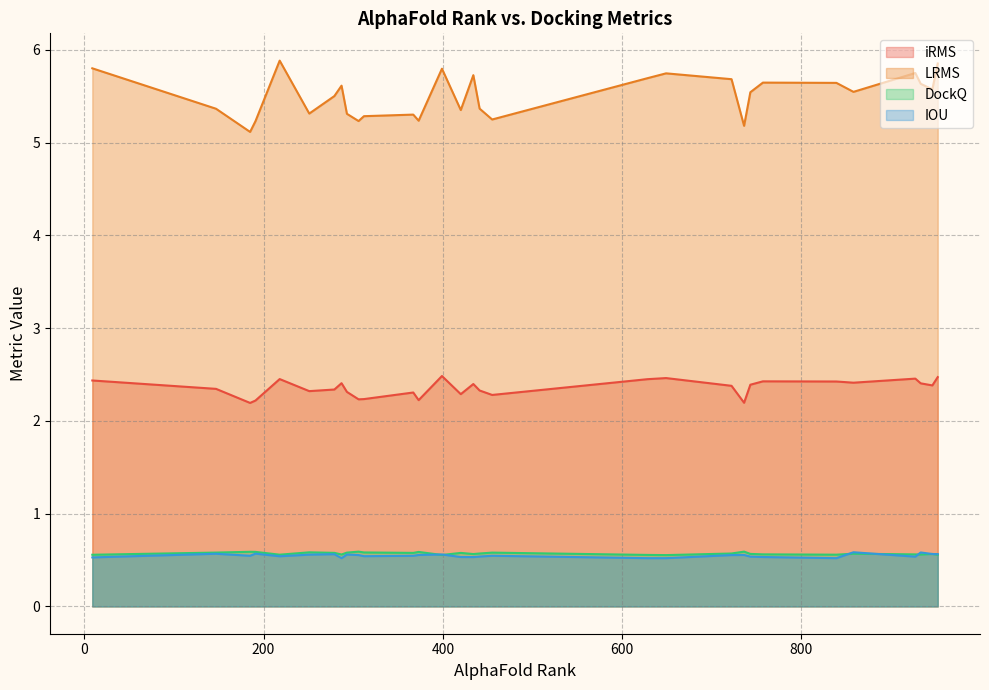

Reading left to right, extract all data points from this chart.

iRMS: 743=2.4	455=2.3	399=2.5	279=2.3	952=2.5	191=2.2	287=2.4	367=2.3	927=2.5	420=2.3	736=2.2	628=2.4	312=2.2	839=2.4	757=2.4	441=2.3	946=2.4	185=2.2	858=2.4	373=2.2	293=2.3	649=2.5	933=2.4	218=2.5	434=2.4	722=2.4	306=2.2	9=2.4	147=2.3	251=2.3
LRMS: 743=5.5	455=5.2	399=5.8	279=5.5	952=5.9	191=5.2	287=5.6	367=5.3	927=5.8	420=5.4	736=5.2	628=5.7	312=5.3	839=5.6	757=5.6	441=5.4	946=5.6	185=5.1	858=5.5	373=5.2	293=5.3	649=5.7	933=5.6	218=5.9	434=5.7	722=5.7	306=5.2	9=5.8	147=5.4	251=5.3
DockQ: 743=0.6	455=0.6	399=0.6	279=0.6	952=0.6	191=0.6	287=0.6	367=0.6	927=0.6	420=0.6	736=0.6	628=0.6	312=0.6	839=0.6	757=0.6	441=0.6	946=0.6	185=0.6	858=0.6	373=0.6	293=0.6	649=0.6	933=0.6	218=0.6	434=0.6	722=0.6	306=0.6	9=0.6	147=0.6	251=0.6
IOU: 743=0.5	455=0.5	399=0.6	279=0.6	952=0.6	191=0.6	287=0.5	367=0.5	927=0.5	420=0.5	736=0.6	628=0.5	312=0.5	839=0.5	757=0.5	441=0.5	946=0.6	185=0.5	858=0.6	373=0.6	293=0.6	649=0.5	933=0.6	218=0.5	434=0.5	722=0.6	306=0.6	9=0.5	147=0.6	251=0.6